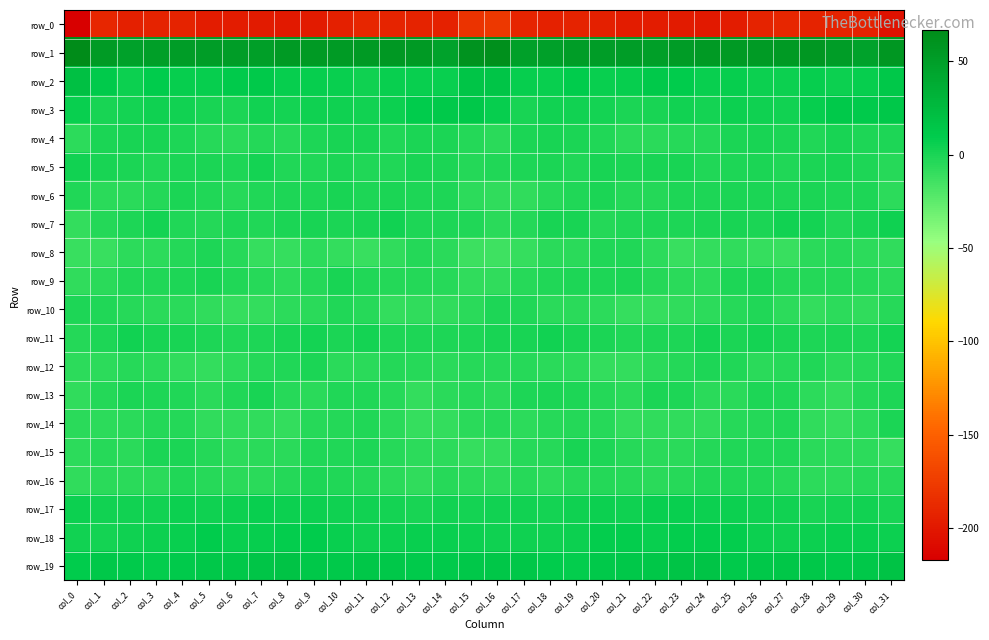

What is the difference between the maximum and minimum values in the row_18 series?

7.2